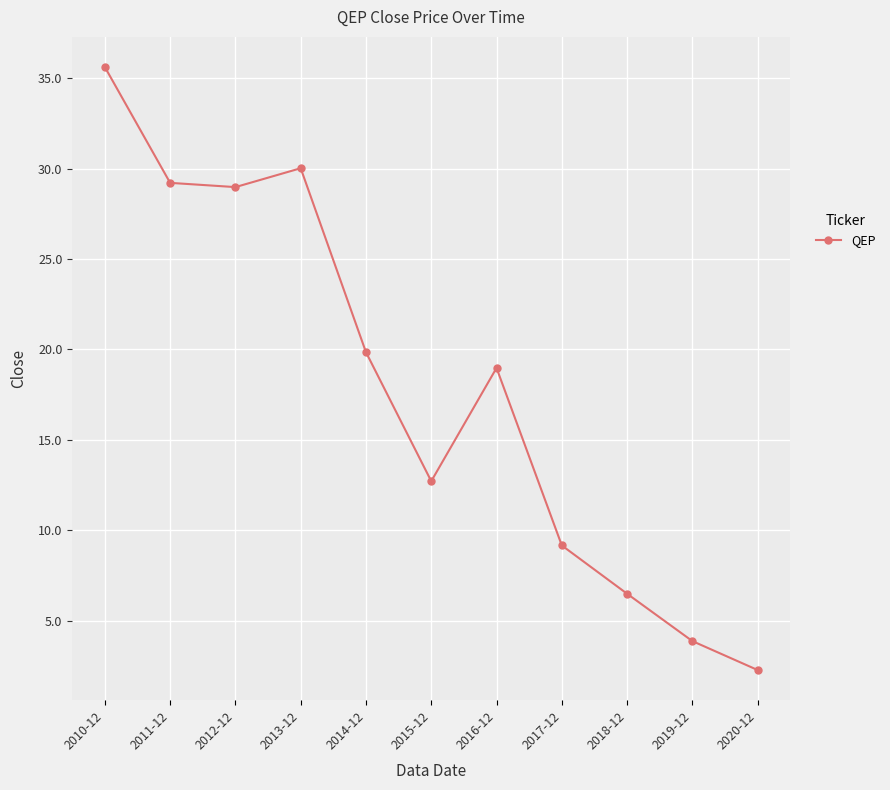

Approximately how many times larger is the value at 2015-12 compared to 2011-12?

0.4